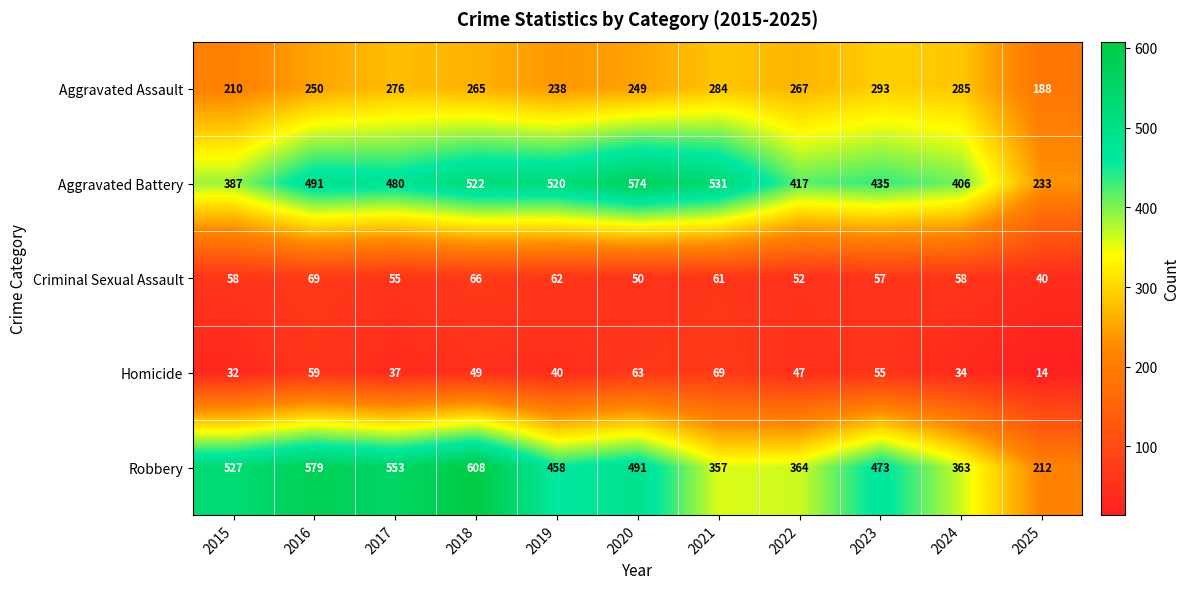

What is the approximate value of Criminal Sexual Assault at 2017, to the nearest 5?

55